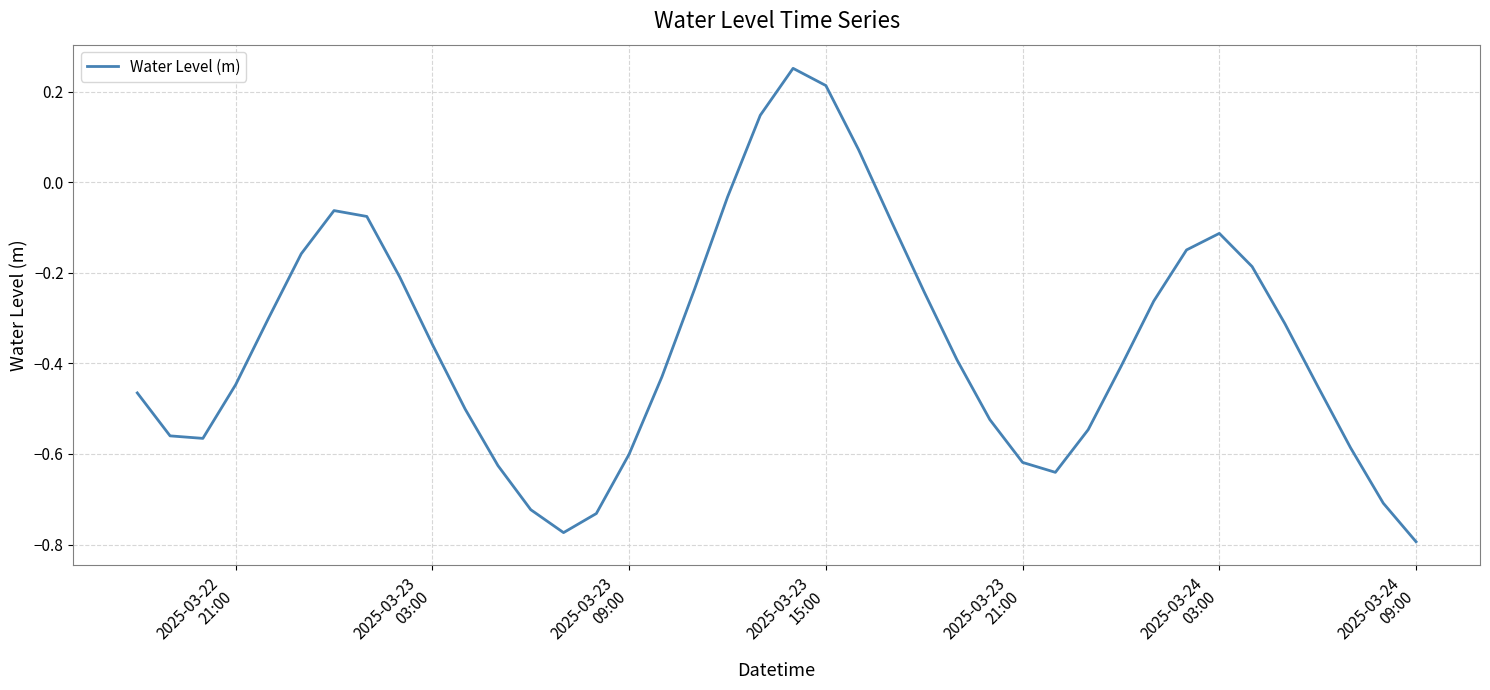

What is the difference between the maximum and minimum values?

1.0